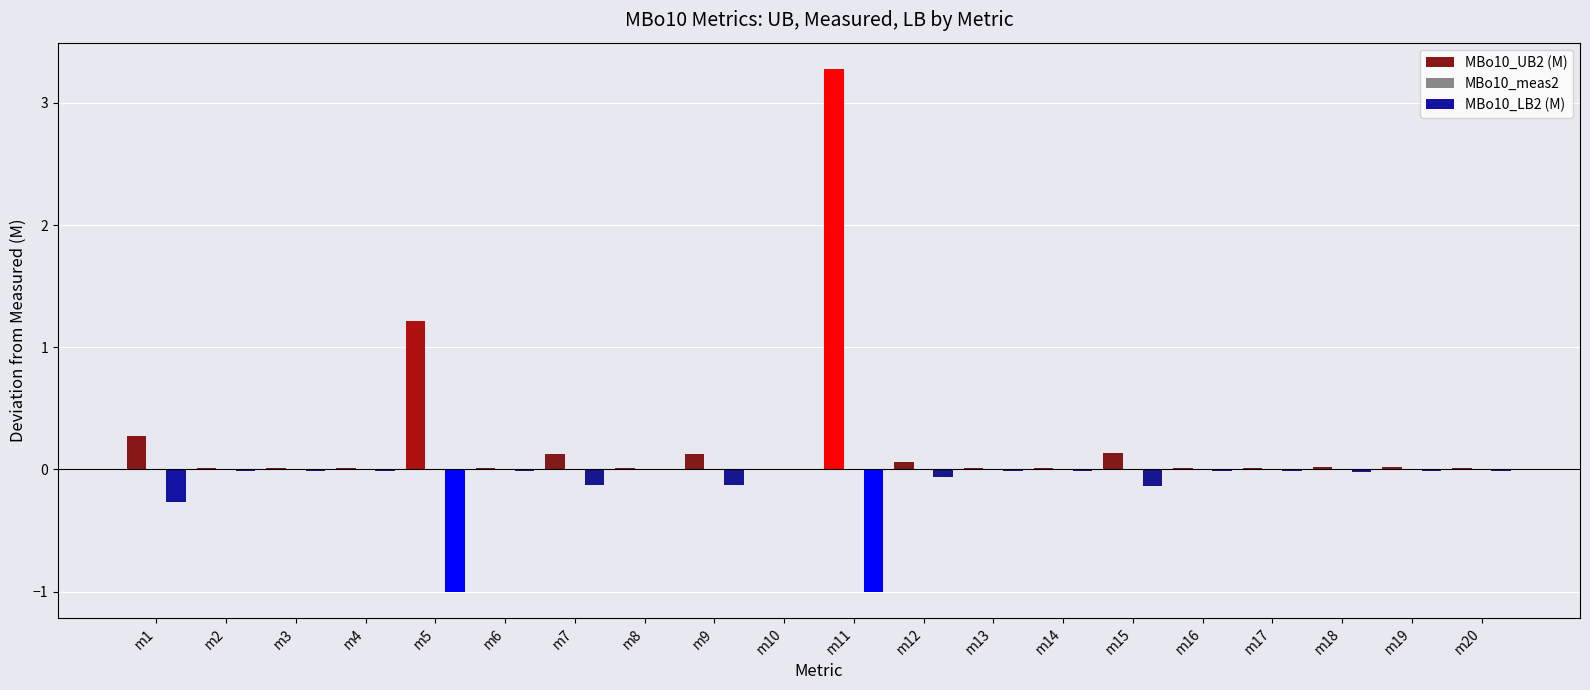

At which label is MBo10_meas2 closest to 1?

m1